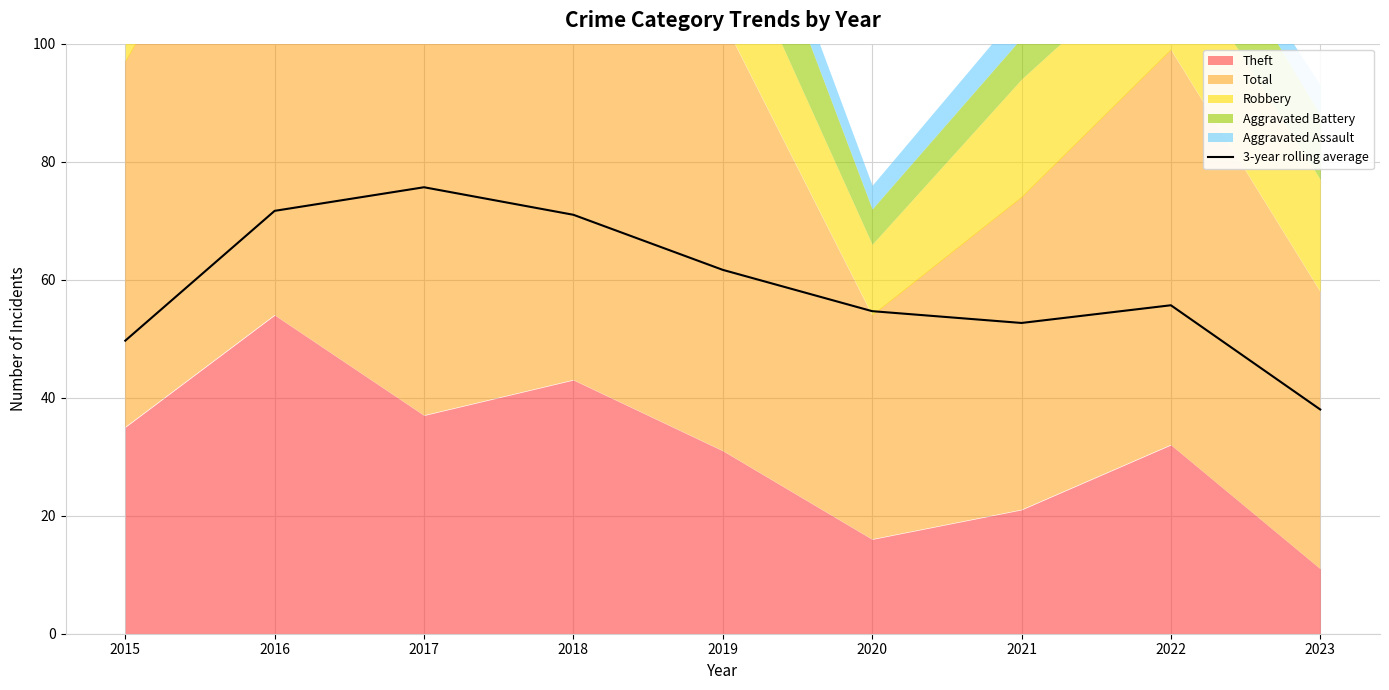

Which category has the highest value in the 3-year rolling average series?

2017